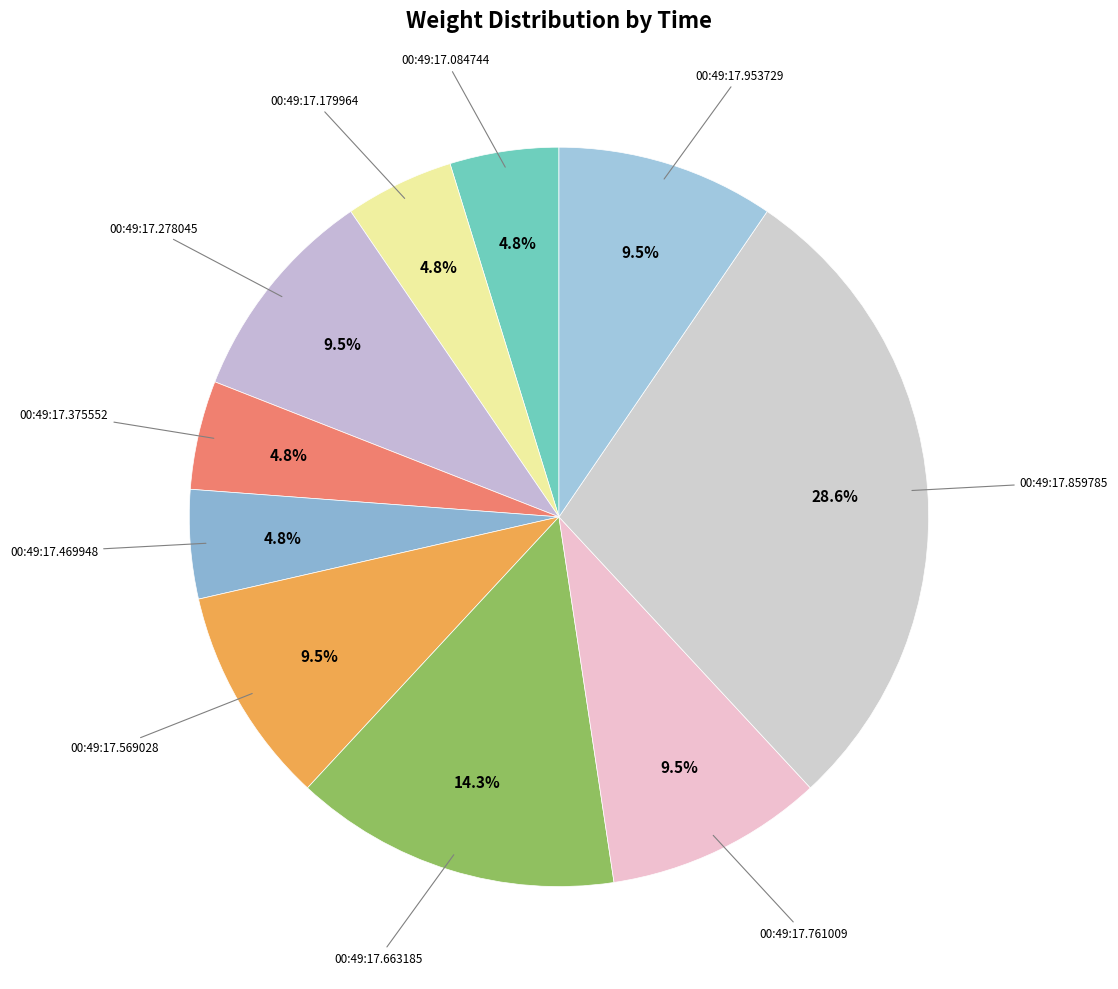

What is the largest slice in the pie chart?

00:49:17.859785